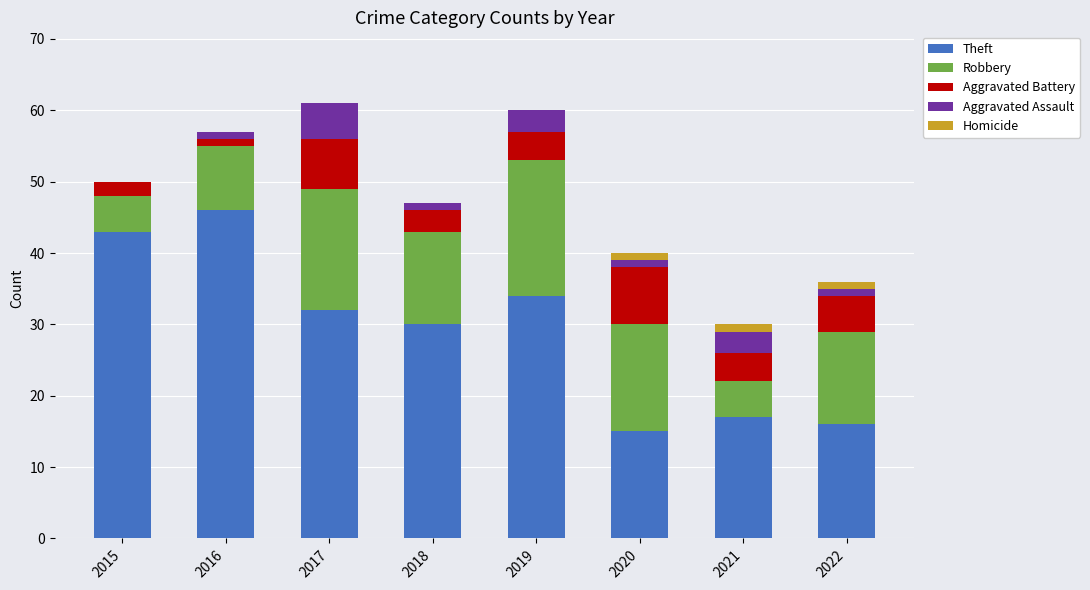

The value of Theft at 2017 is 52. True or false?

False